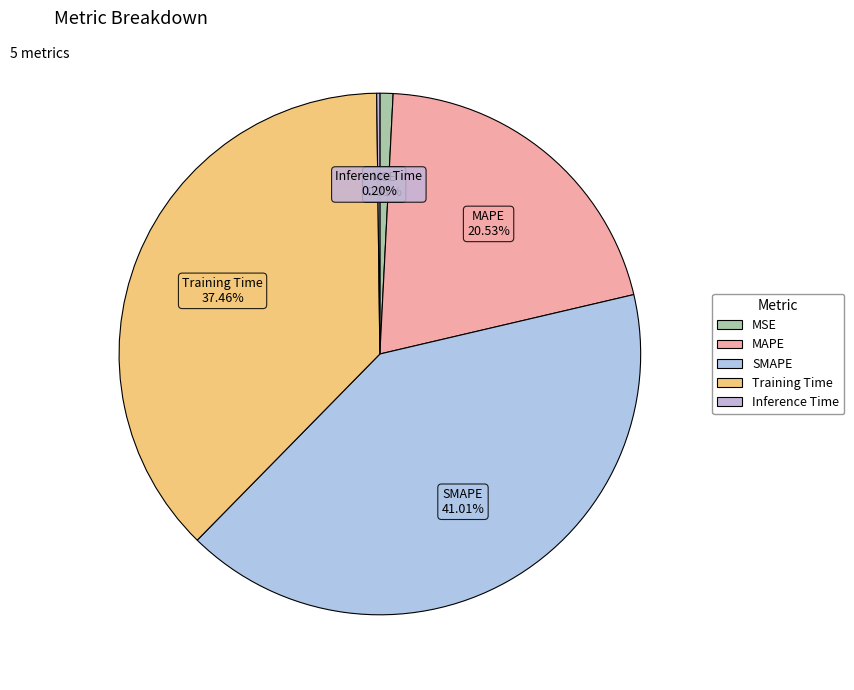

Which has a higher value, SMAPE or MAPE?

SMAPE